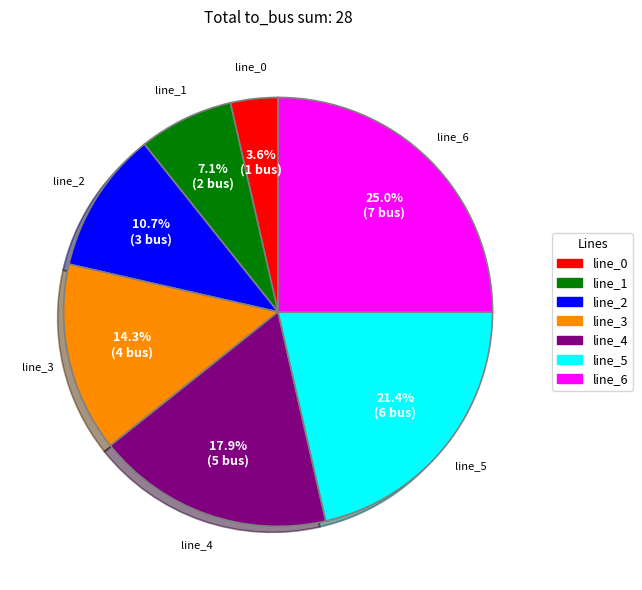

Do line_4 and line_0 together represent more than half of the pie?

No